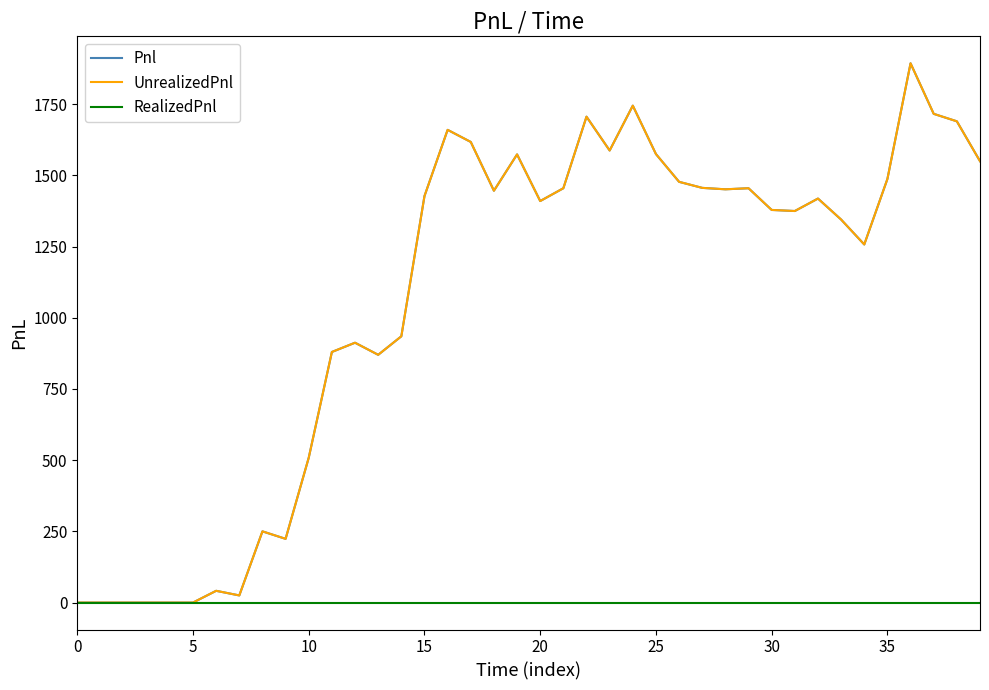

Is this an area chart (filled region under the line)?

No